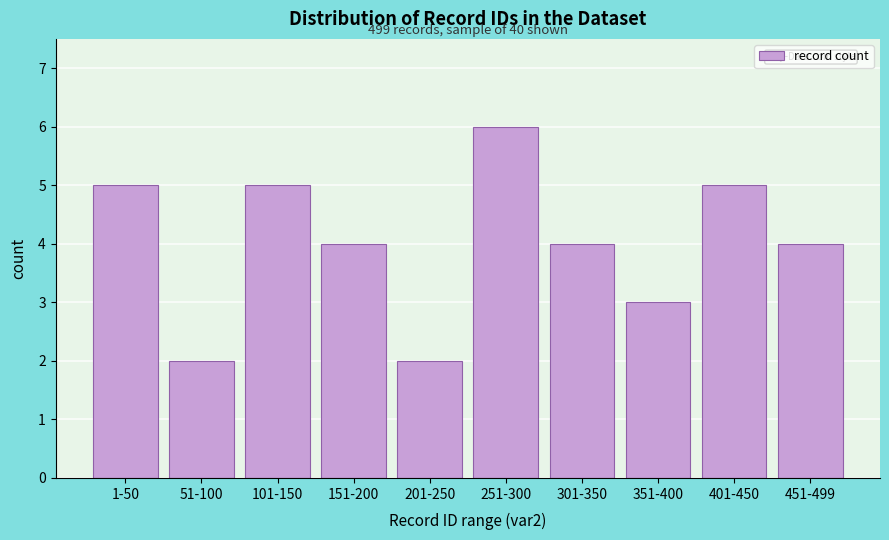

Reading left to right, extract all data points from this chart.

5	2	5	4	2	6	4	3	5	4